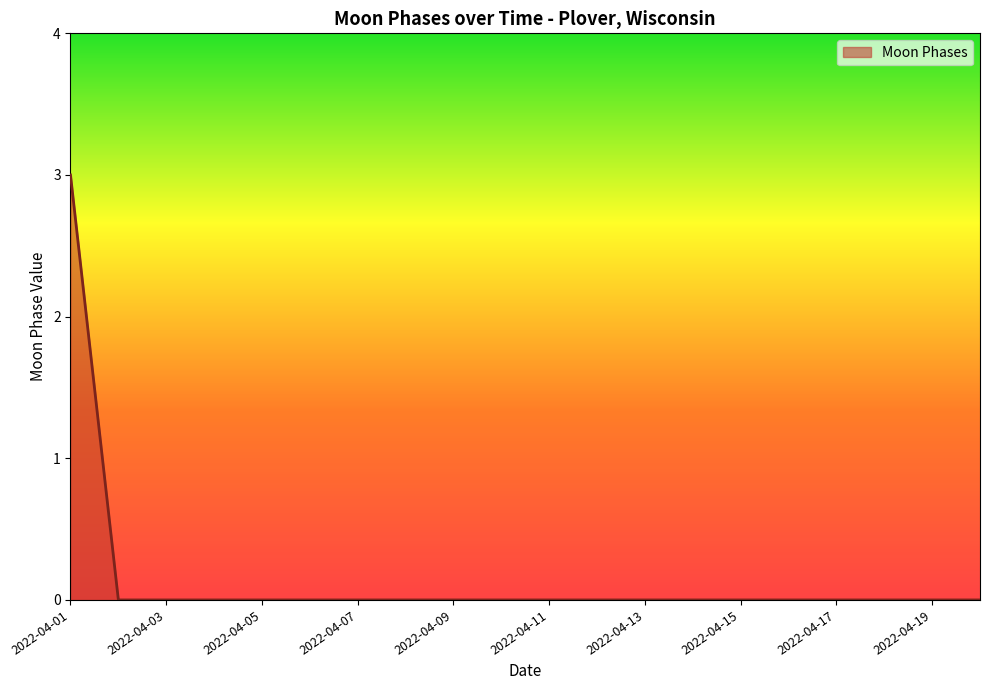

Reading left to right, list all the values displayed in this chart.

3	0	0	0	0	0	0	0	0	0	0	0	0	0	0	0	0	0	0	0